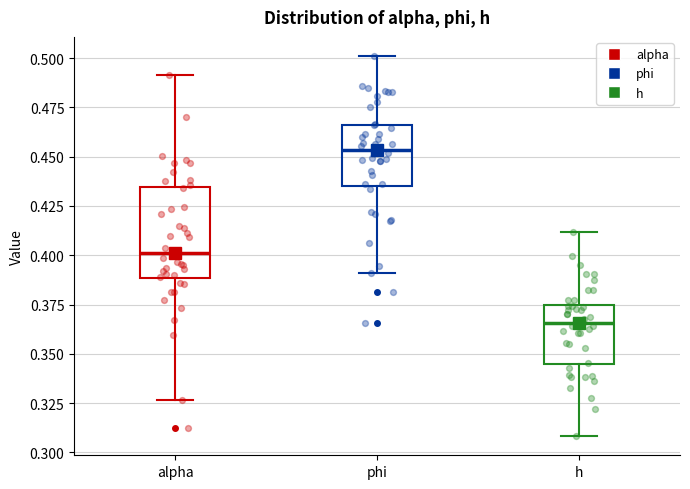

Reading left to right, read every box against the y-axis: the position of its median line, the range the box covers, and the ends of its whiskers. The values are not printed on the chart, so give them approximately, as read against the axis.

alpha: median 0.400, box 0.390 to 0.435, whiskers 0.325 to 0.490
phi: median 0.455, box 0.435 to 0.465, whiskers 0.390 to 0.500
h: median 0.365, box 0.345 to 0.375, whiskers 0.310 to 0.410